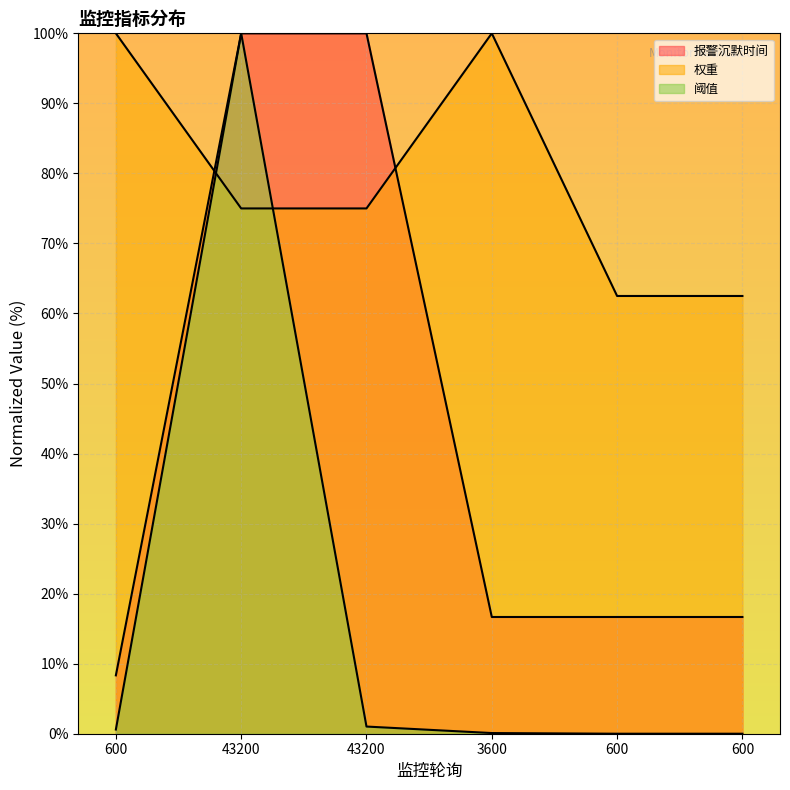

What value does the 报警沉默时间 series have at 43200?

100.0